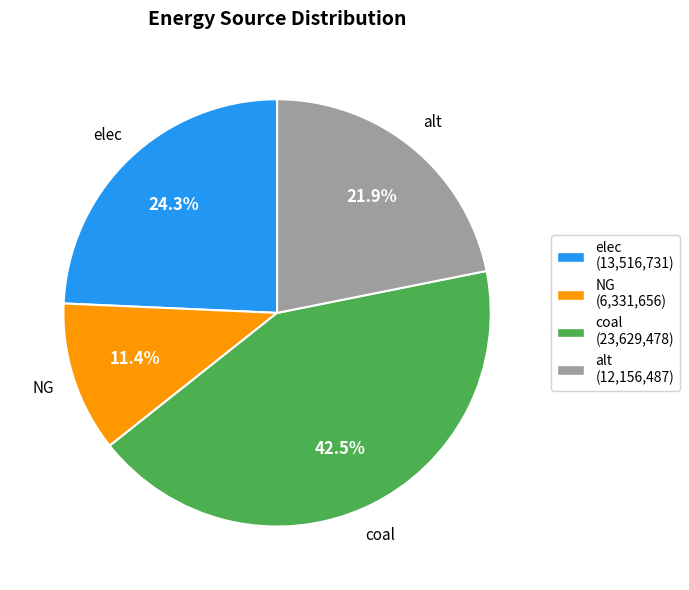

Is it true that coal is 32% of the pie?

False